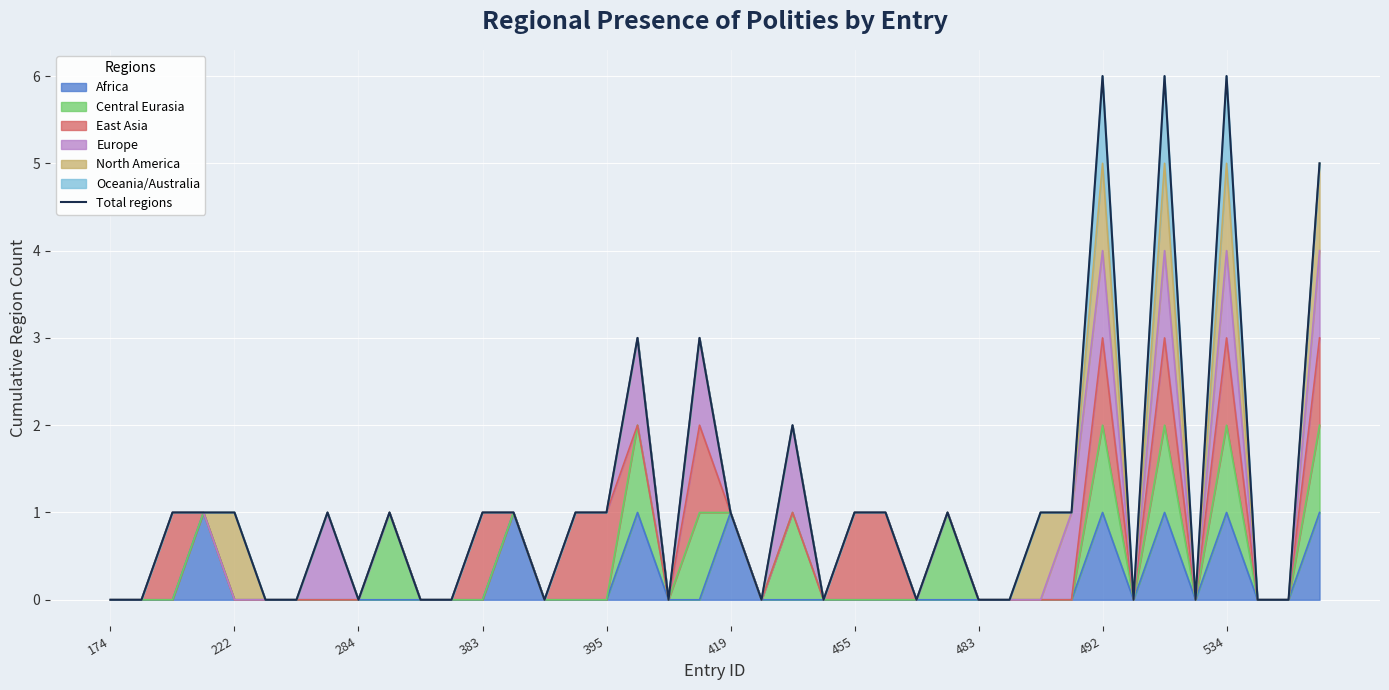

How many values are above zero?

22